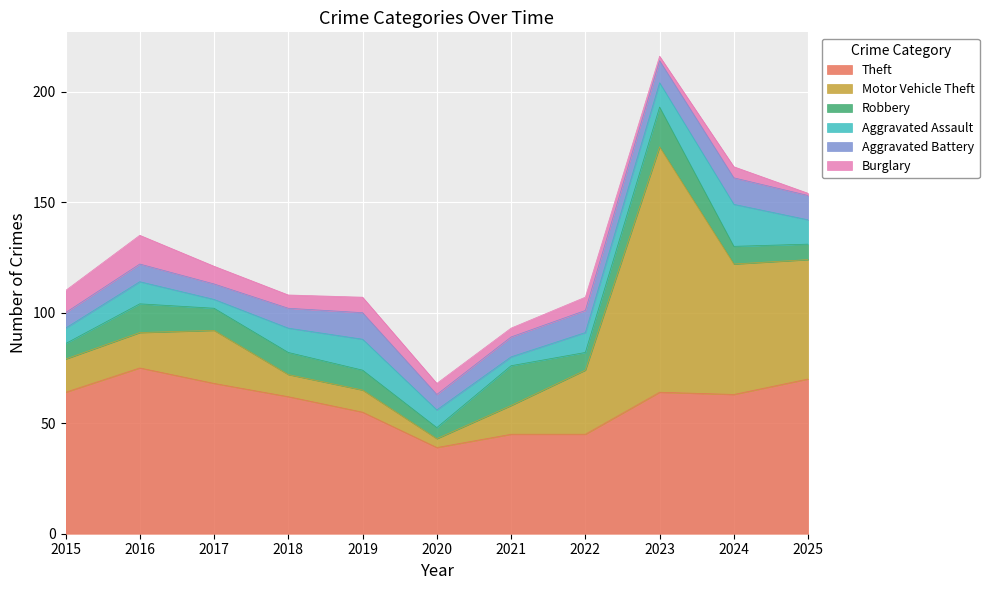

True or false: Aggravated Battery and Theft cross at least once.

False